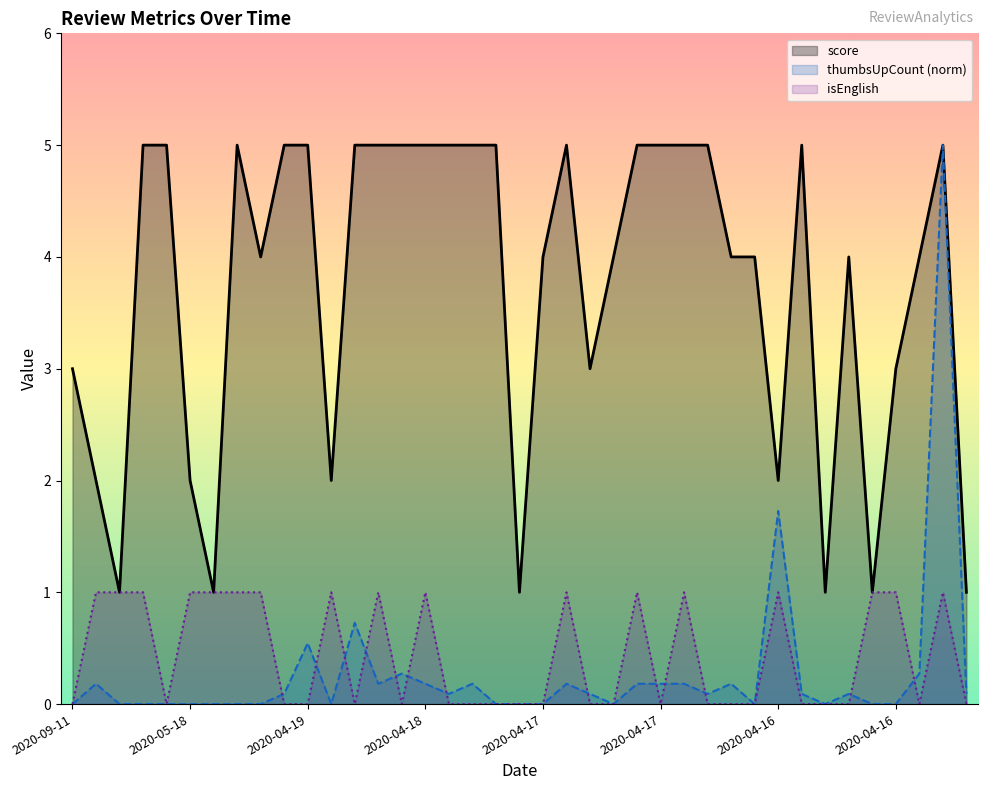

In thumbsUpCount, how many points are lower than both neighbors (excluding endpoints)?

7